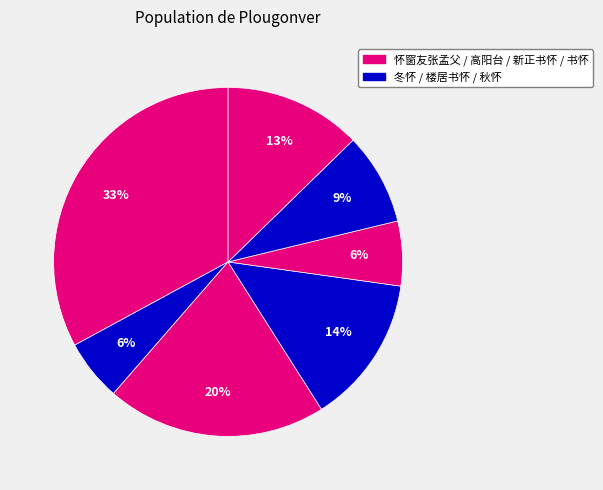

How many segments does this pie chart have?

7